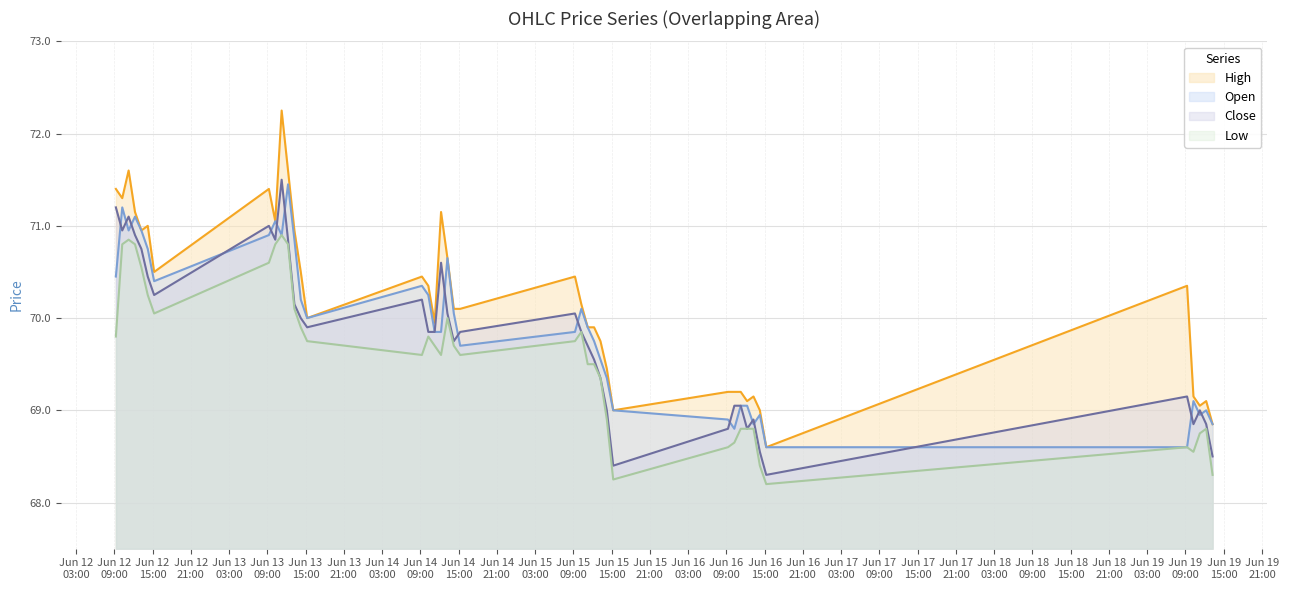

What is the value of the Open point at the 19th from the left?

70.7